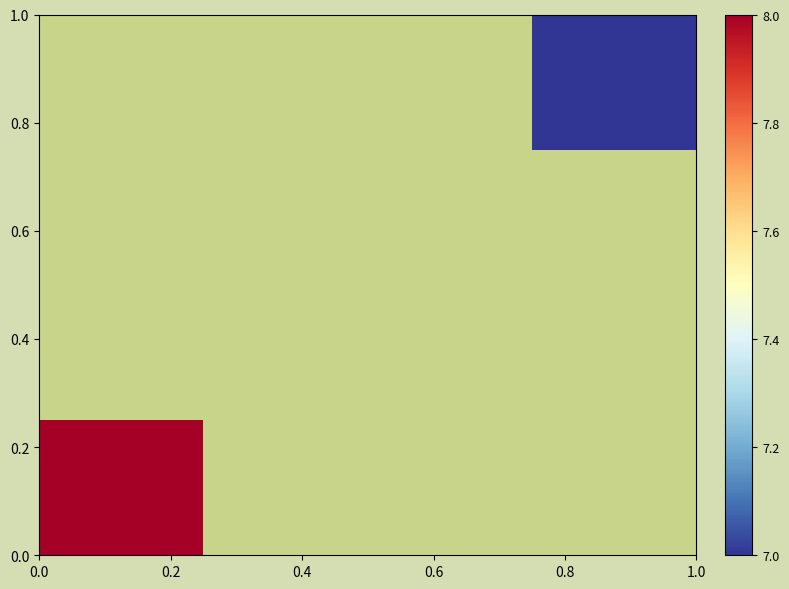

At how many categories does at least one series exceed 7?

1